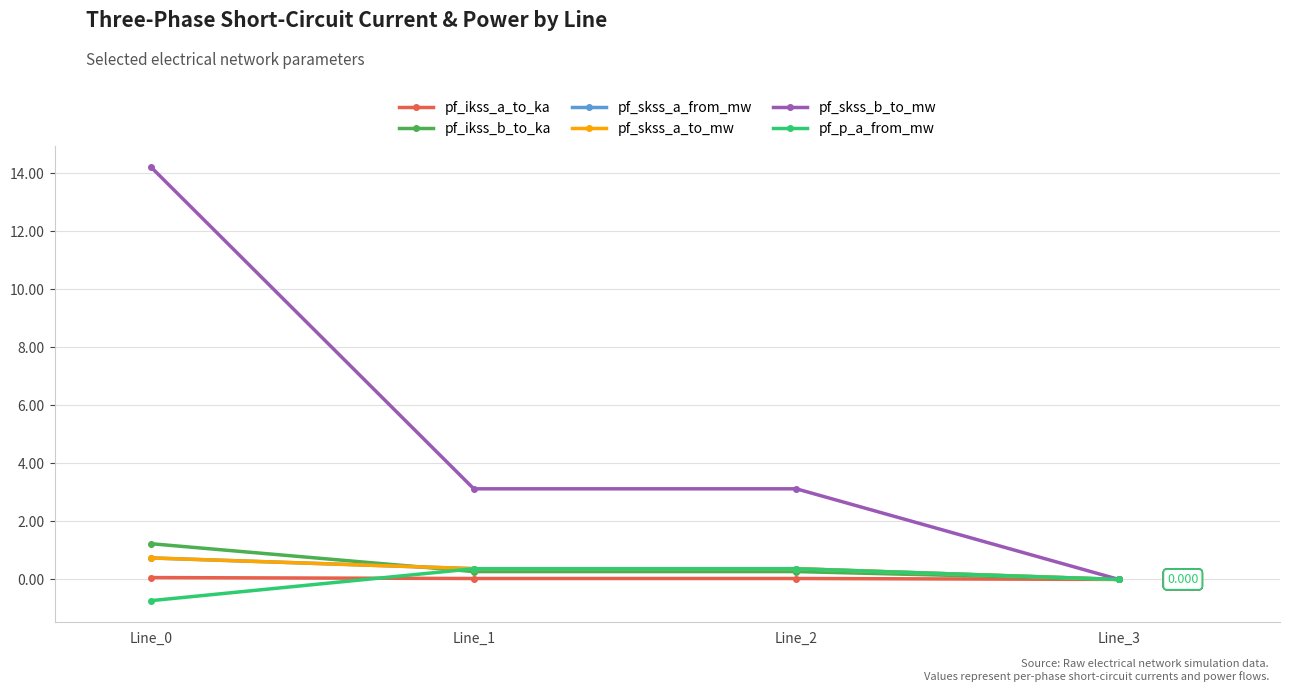

At Line_0, list the series in order from largest to smallest.

pf_skss_b_to_mw, pf_ikss_b_to_ka, pf_skss_a_from_mw, pf_skss_a_to_mw, pf_ikss_a_to_ka, pf_p_a_from_mw